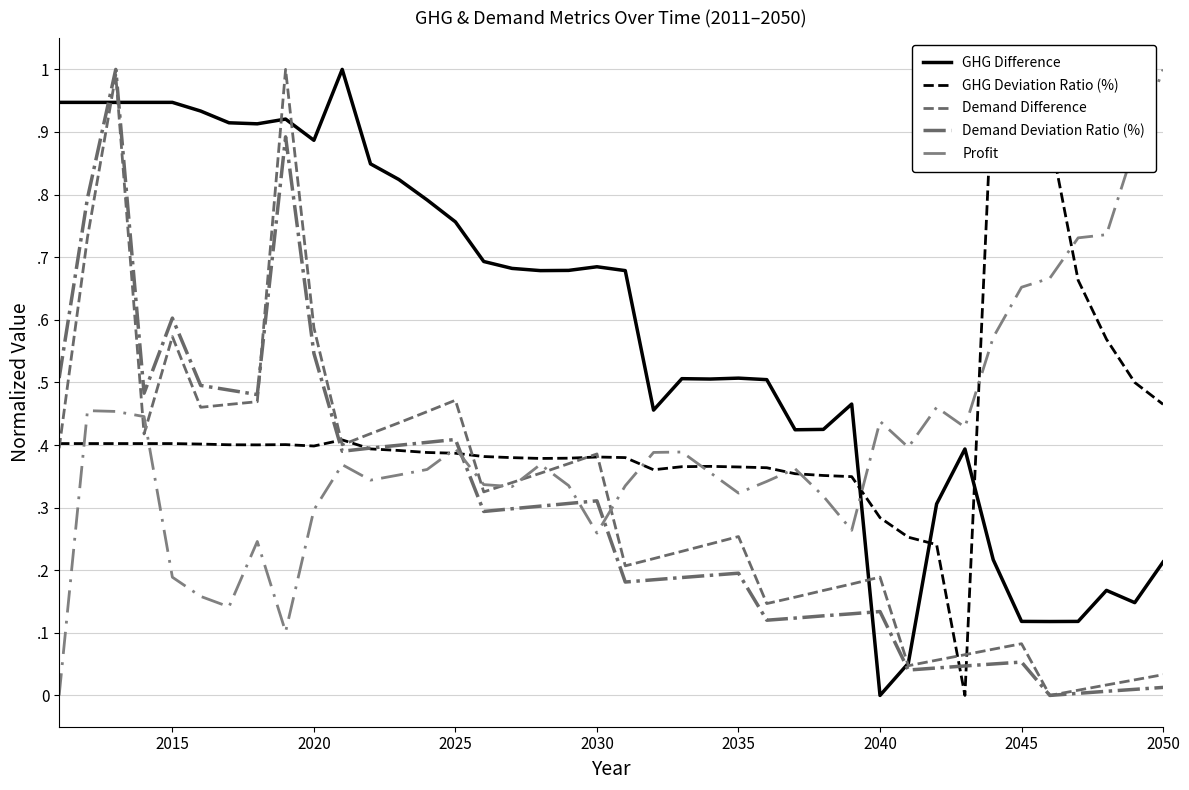

True or false: Demand Difference and GHG Deviation Ratio (%) cross at least once.

True